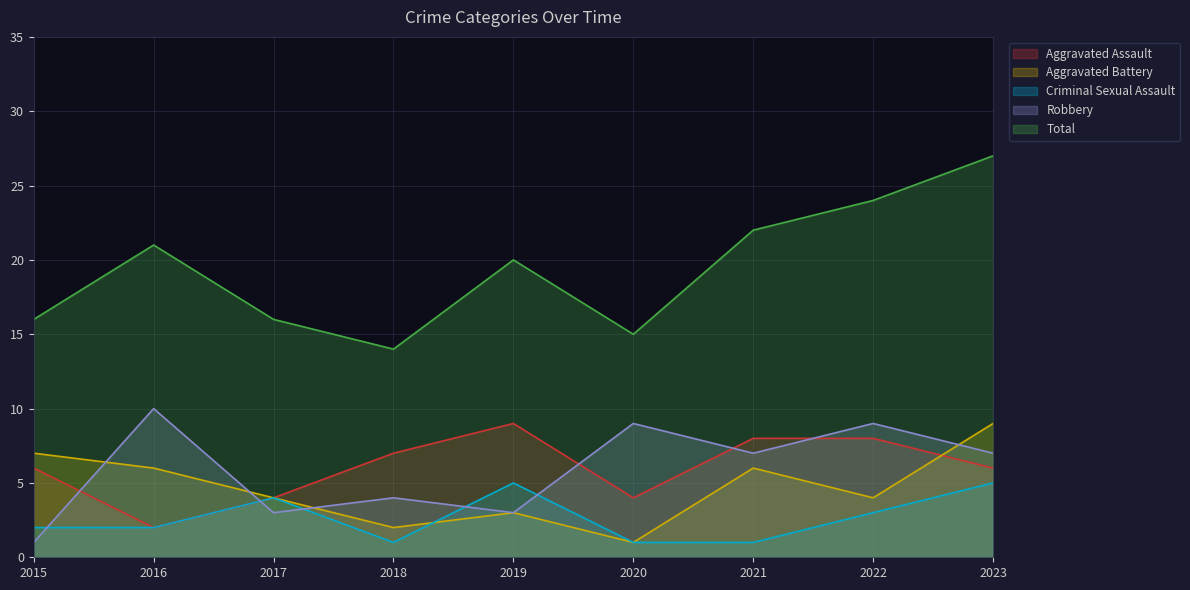

The value of Robbery at 2021 is 10. True or false?

False